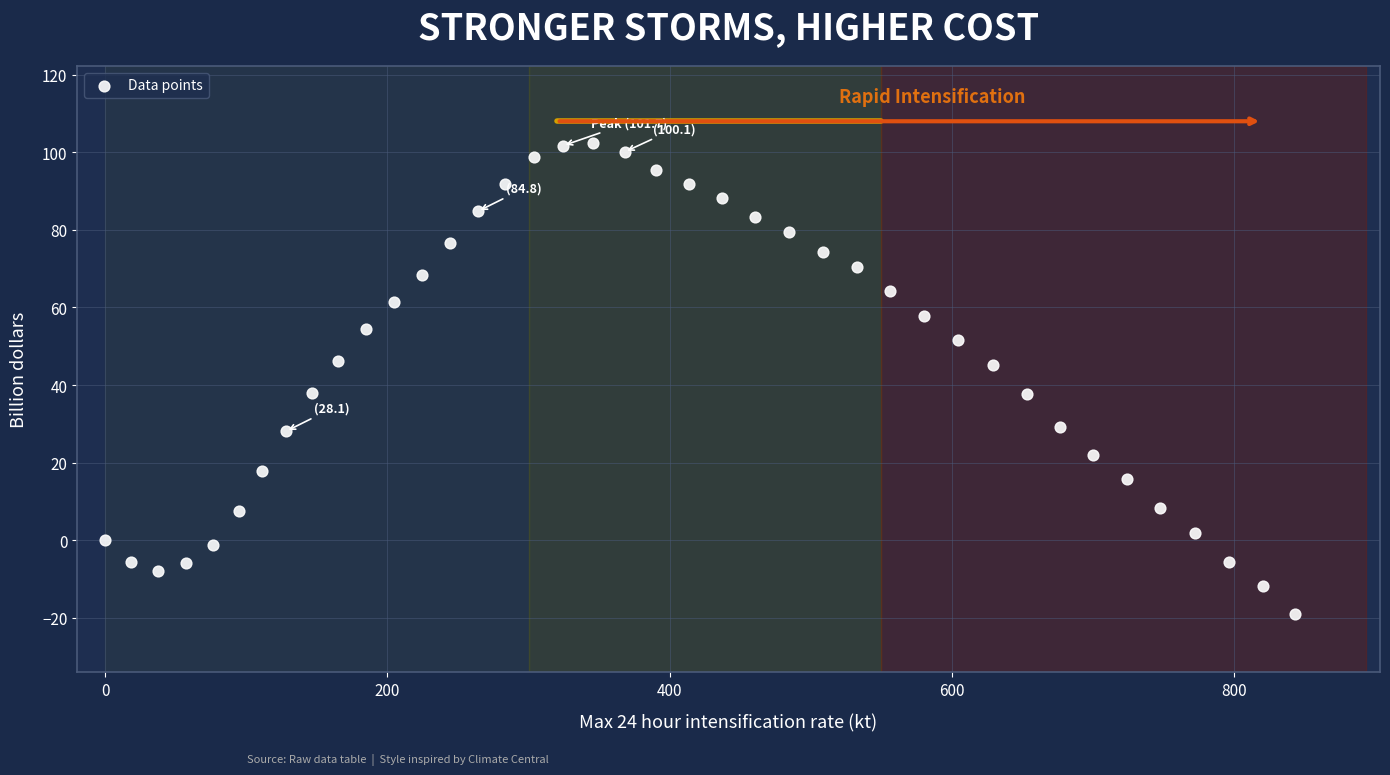

What is the range of Y values (max minus min)?

121.3